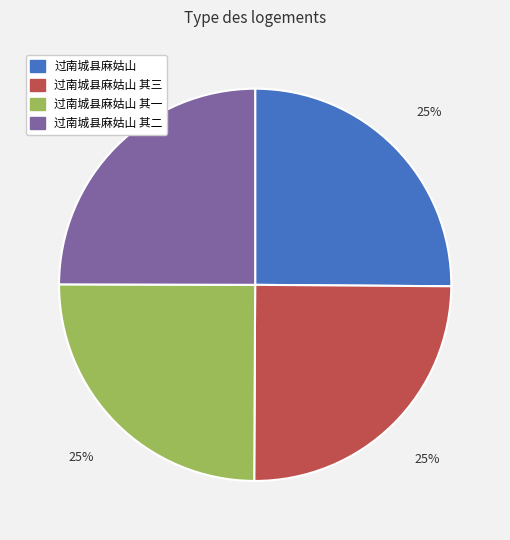

Is there any slice that represents more than half of the pie?

No